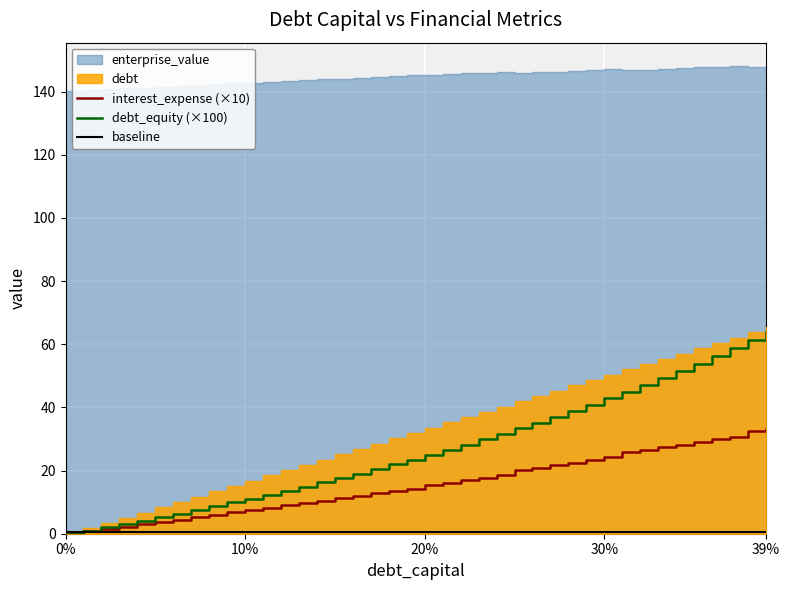

True or false: debt_equity (×100) and interest_expense (×10) cross at least once.

False